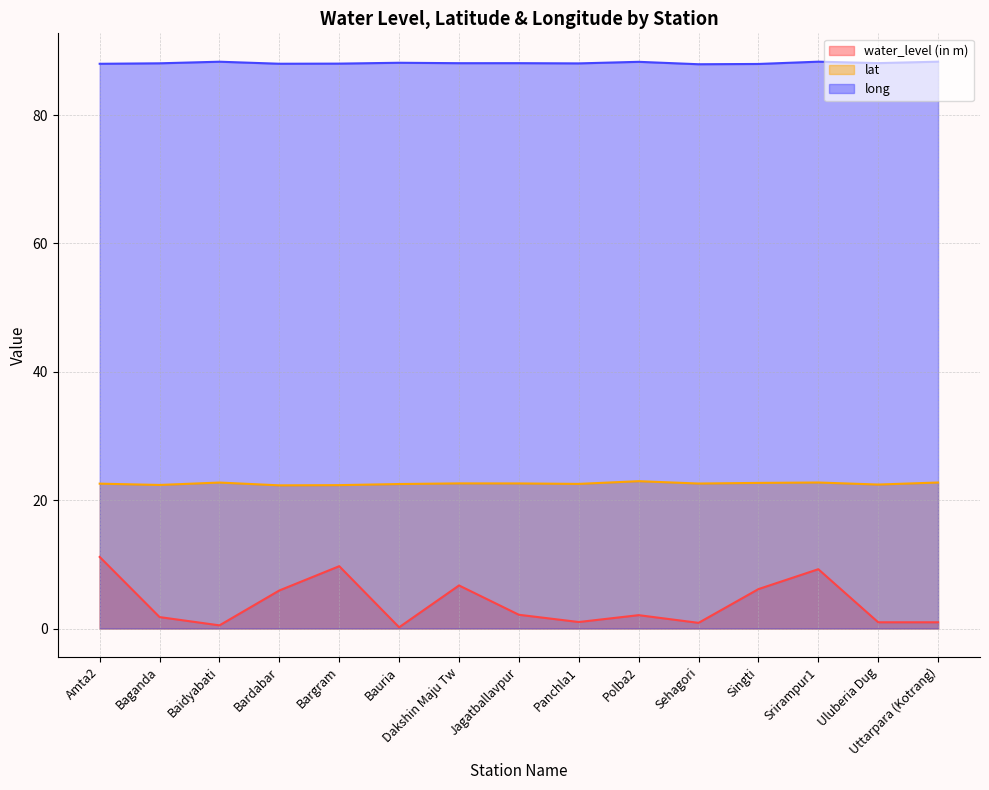

Is the value of long at Sehagori greater than the value of water_level (in m) at Uluberia Dug?

Yes